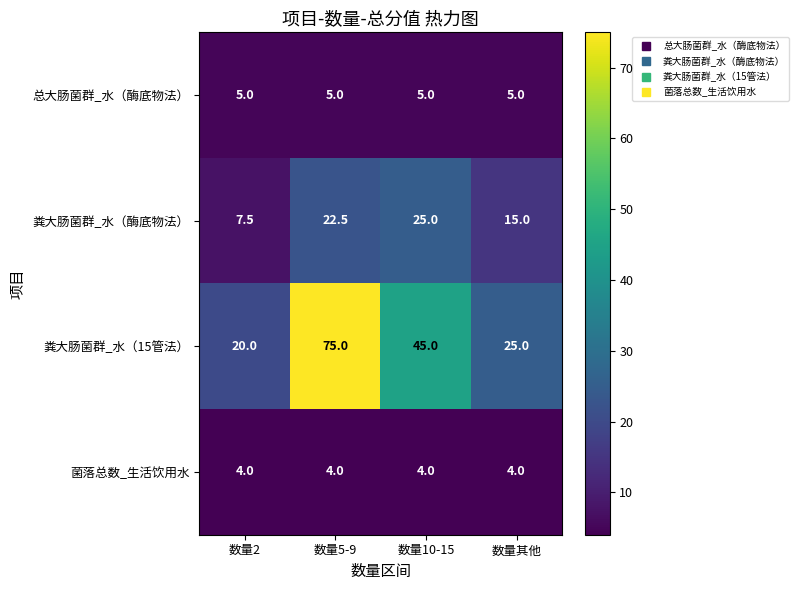

Reading left to right, what are all the values shown in this chart?

总大肠菌群_水（酶底物法）: 数量2=5.0	数量5-9=5.0	数量10-15=5.0	数量其他=5.0
粪大肠菌群_水（酶底物法）: 数量2=7.5	数量5-9=22.5	数量10-15=25.0	数量其他=15.0
粪大肠菌群_水（15管法）: 数量2=20.0	数量5-9=75.0	数量10-15=45.0	数量其他=25.0
菌落总数_生活饮用水: 数量2=4.0	数量5-9=4.0	数量10-15=4.0	数量其他=4.0